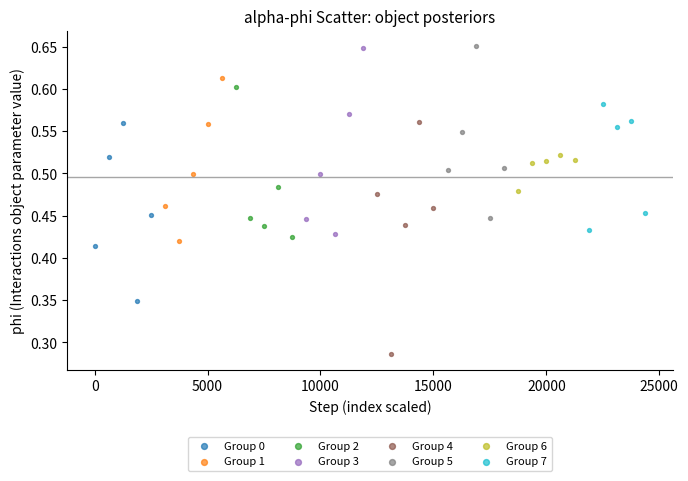

Which series has the largest Y range (max minus min)?

Group 4